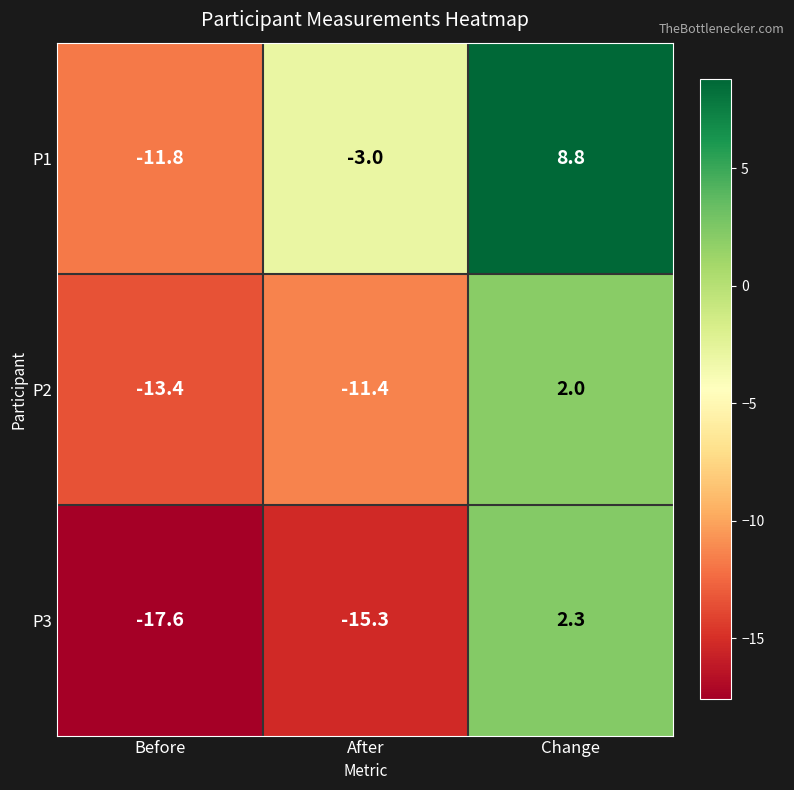

Reading left to right, transcribe all the data shown in this chart.

P1: Before=-11.8	After=-3.0	Change=8.8
P2: Before=-13.4	After=-11.4	Change=2.0
P3: Before=-17.6	After=-15.3	Change=2.3